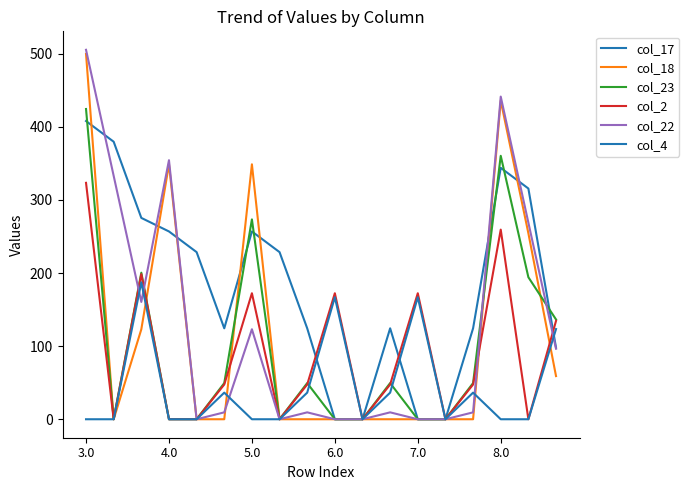

Does the chart display data point markers on the line(s)?

No